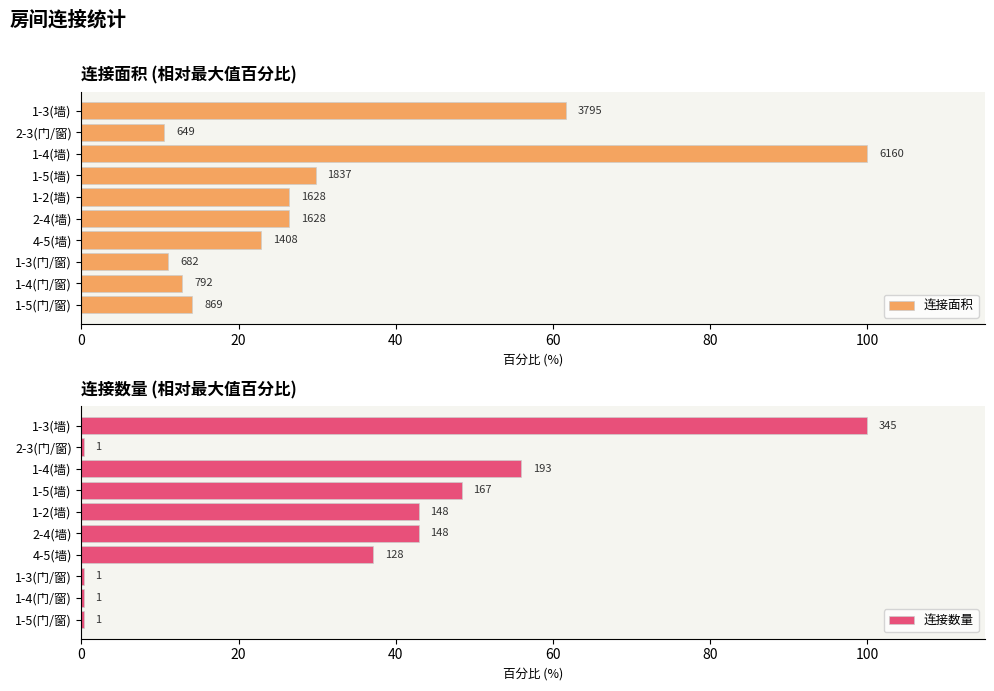

True or false: 连接面积 has a value of 61.6 at 1-3(墙).

True